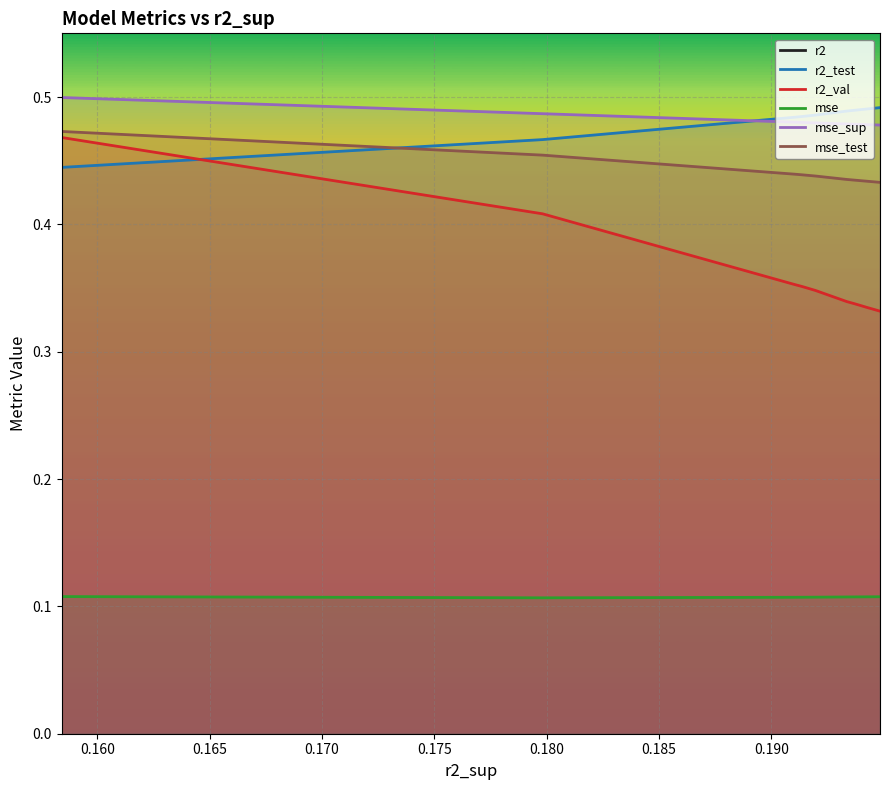

What is the average value of the mse_sup series?

0.5